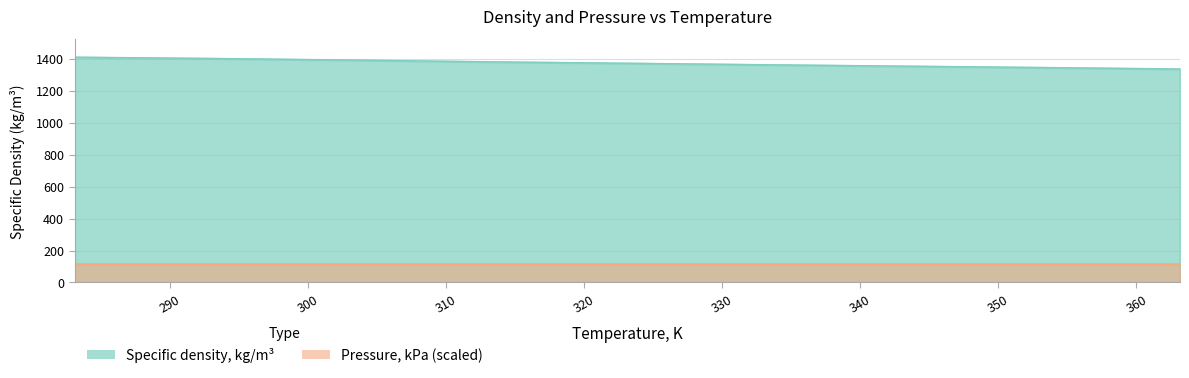

Read the value at 303.15.

1393.0